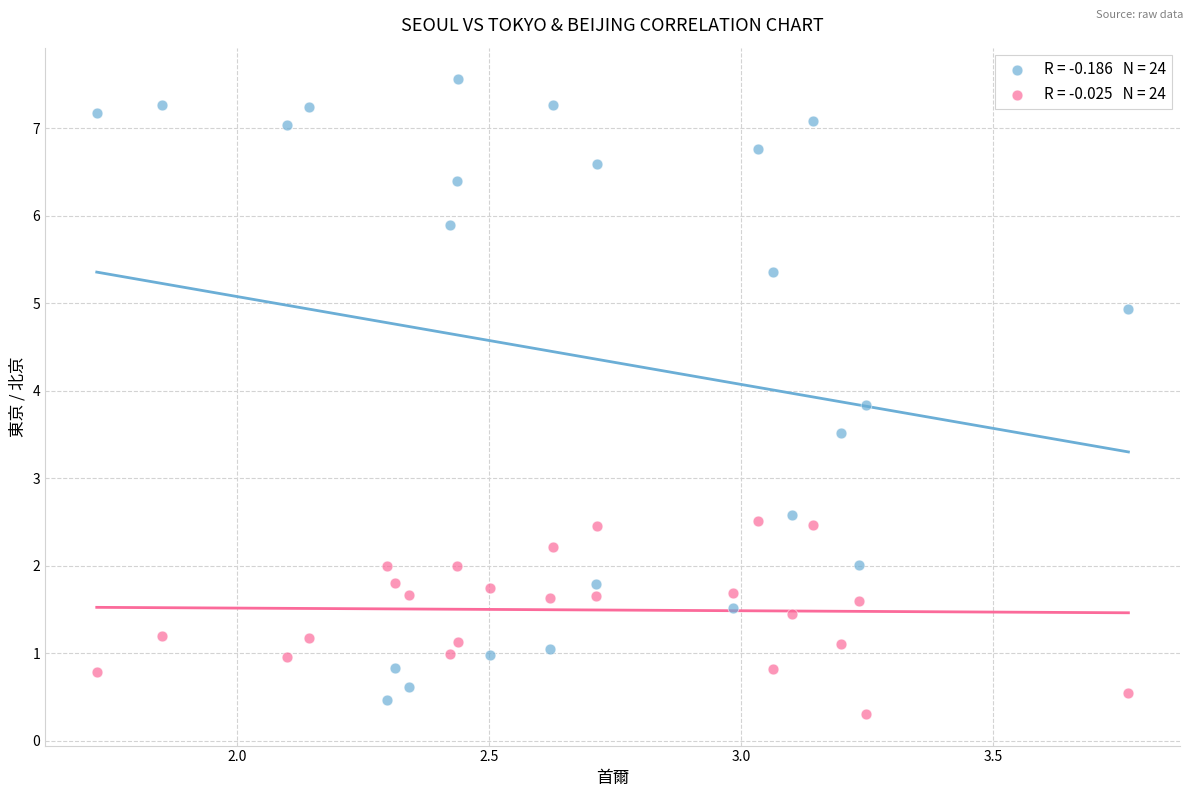

Across all data points, what is the range of Y values (max minus min)?

7.3